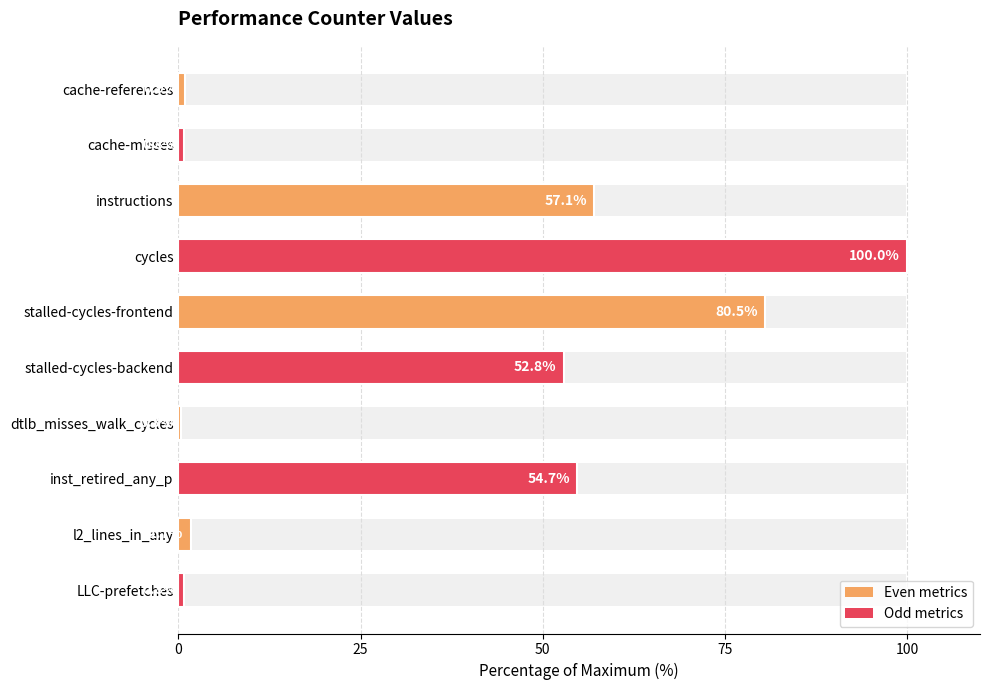

Reading right to left, extract all data points from this chart.

0.8	1.7	54.7	0.3	52.8	80.5	100.0	57.1	0.8	0.9